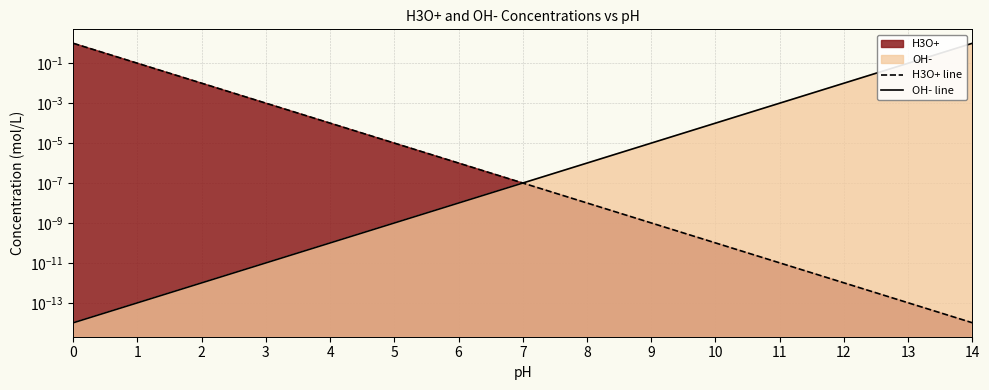

Is it true that OH- line equals 0.1 at 13?

True